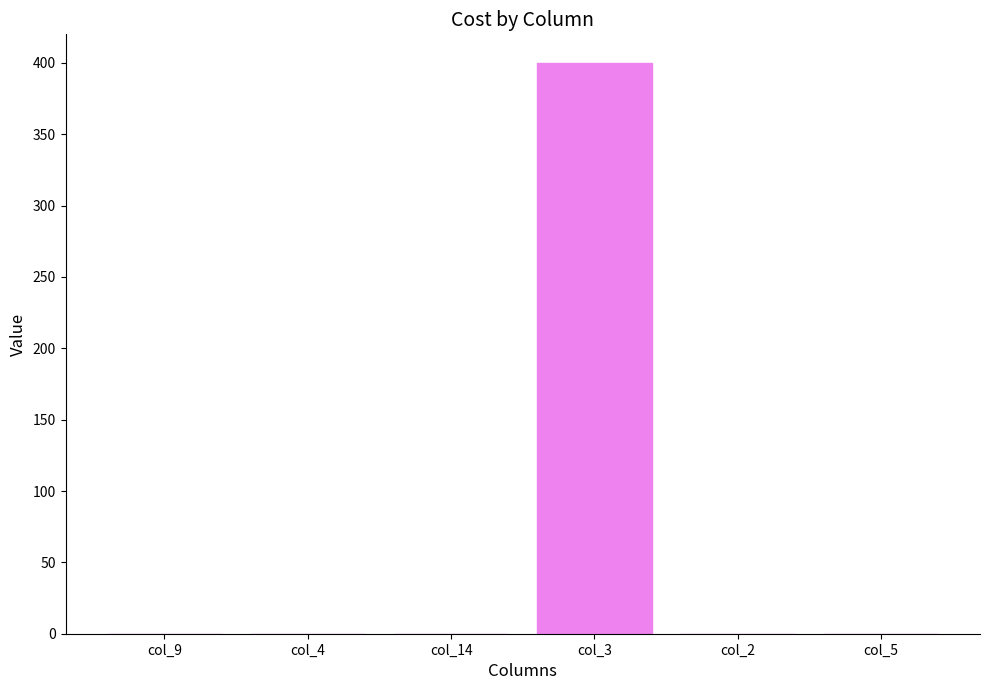

How many categories are shown in the chart?

6